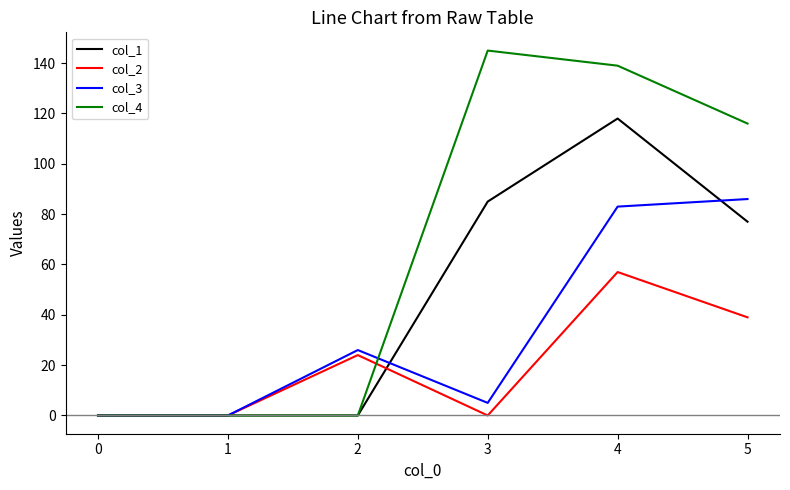

List the series in order of their peak value, lowest first.

col_2, col_3, col_1, col_4